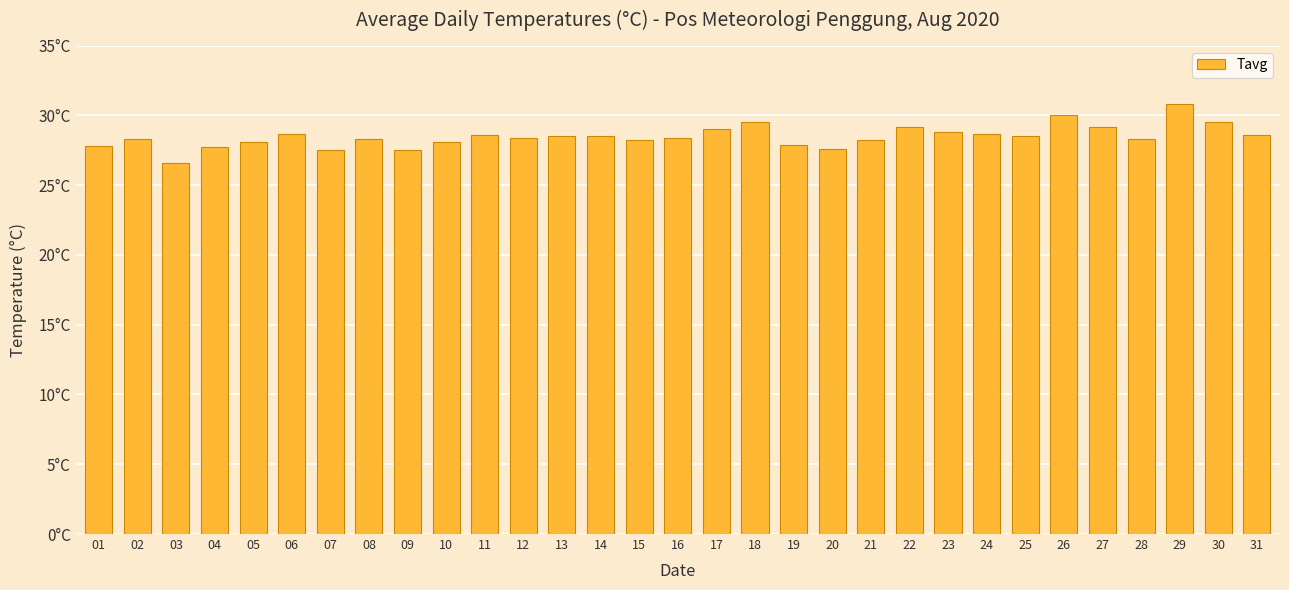

List the labels in order of value, smallest first.

03, 07, 09, 20, 04, 01, 19, 05, 10, 15, 21, 02, 08, 28, 12, 16, 13, 14, 25, 11, 31, 06, 24, 23, 17, 22, 27, 18, 30, 26, 29